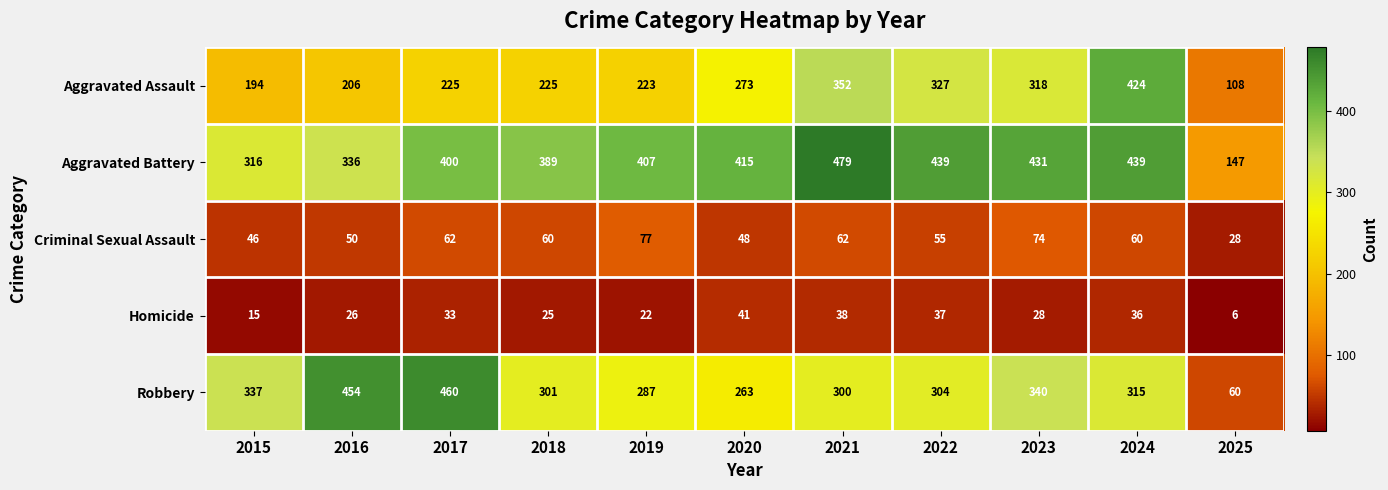

Between 2020 and 2024, which series saw the biggest shift?

Aggravated Assault